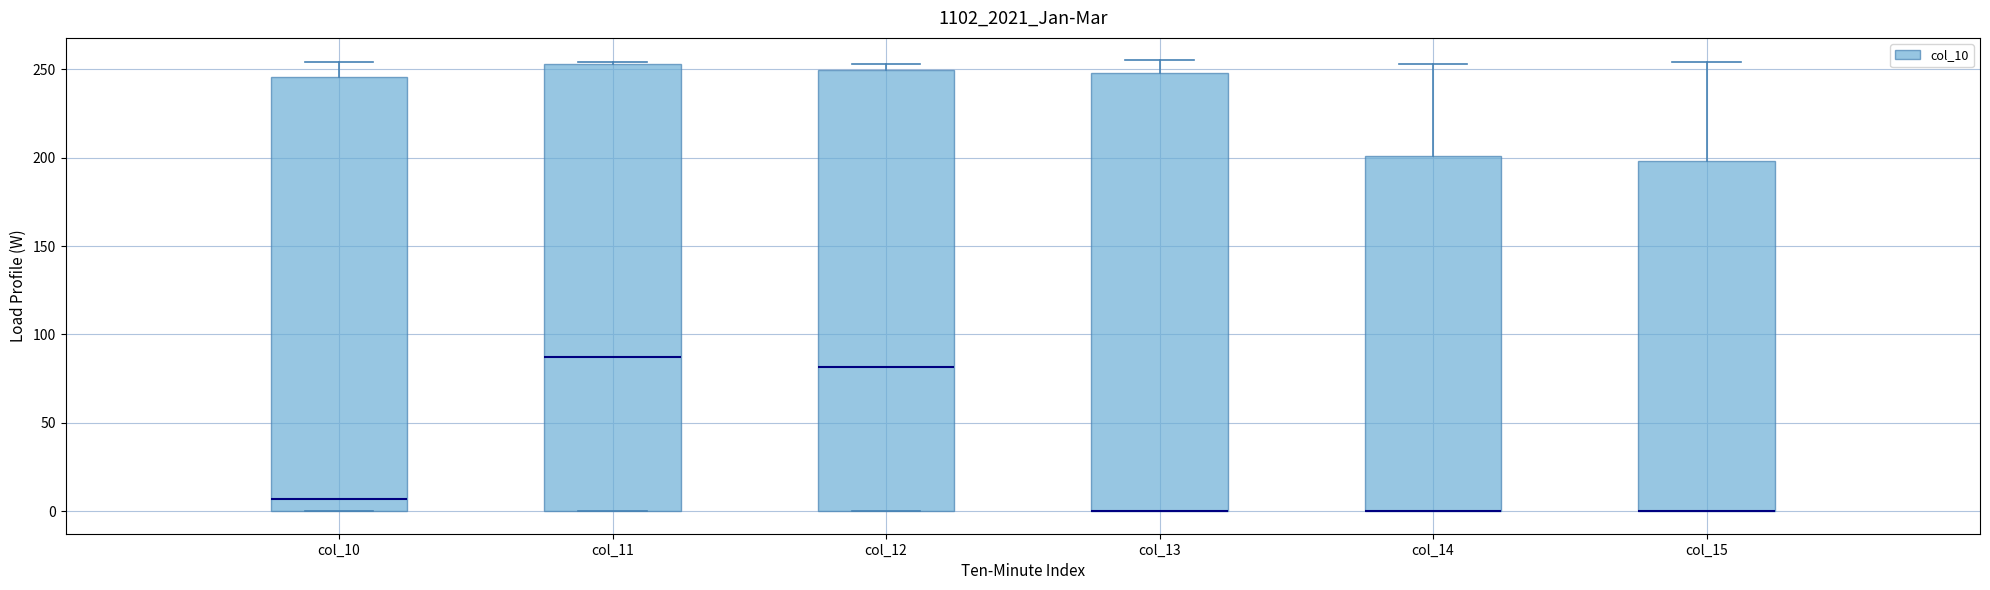

Reading left to right, transcribe this box plot: for each box, give where its median line is, the range the box spans, and where its two whiskers end, as read against the y-axis. The values are not printed on the chart, so give them approximately, as read against the axis.

col_10: median 5, box 0 to 245, whiskers 0 to 255
col_11: median 90, box 0 to 255, whiskers 0 to 255
col_12: median 80, box 0 to 250, whiskers 0 to 255
col_13: median 0 (drawn on the box's lower edge), box 0 to 250, whiskers 0 to 255
col_14: median 0 (drawn on the box's lower edge), box 0 to 200, whiskers 0 to 255
col_15: median 0 (drawn on the box's lower edge), box 0 to 200, whiskers 0 to 255